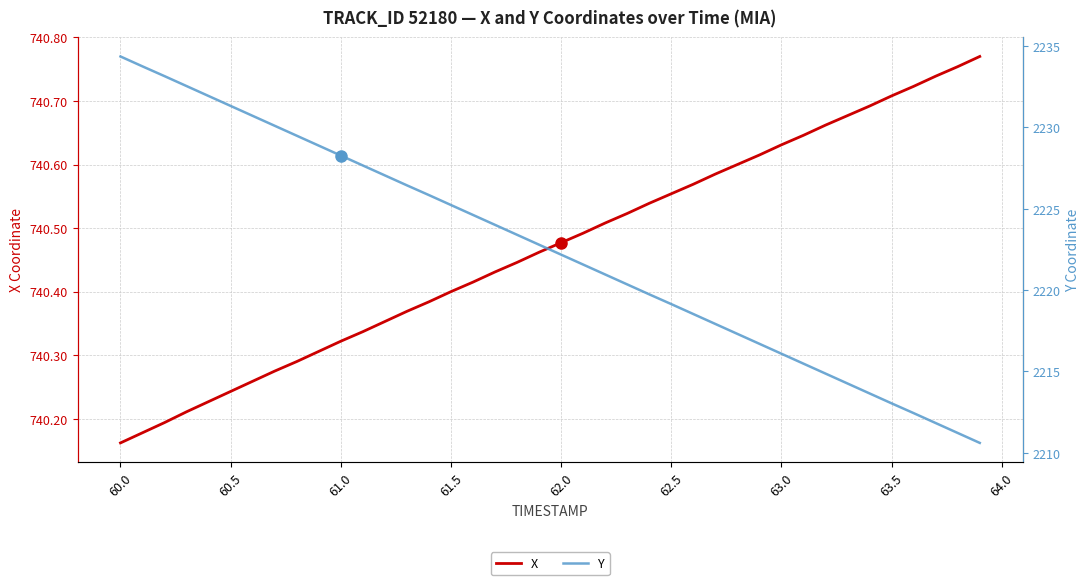

Where is X nearest to the value 740?

60.0